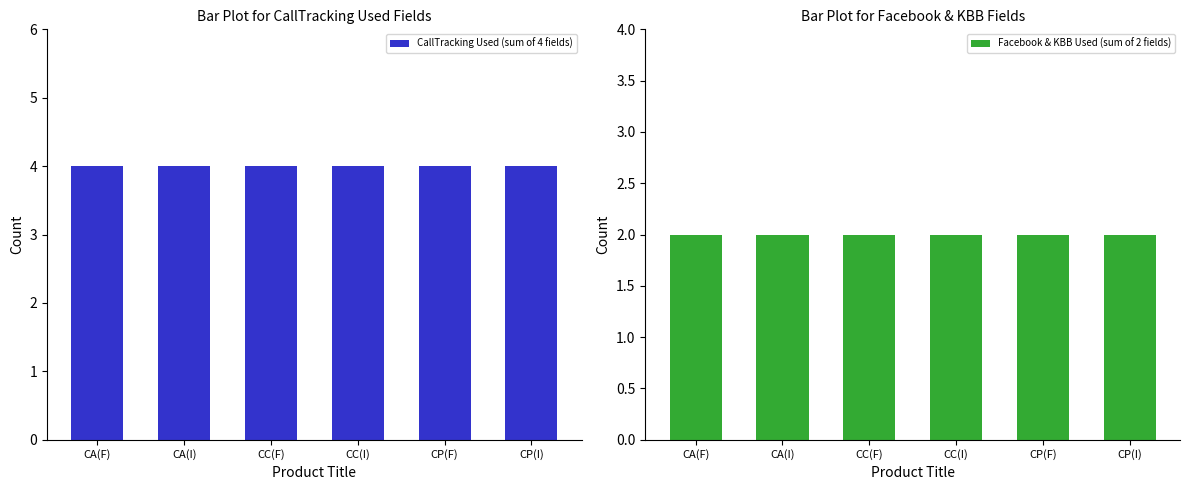

Is the value of Facebook & KBB Used (sum of 2 fields) at CP(F) greater than the value of CallTracking Used (sum of 4 fields) at CC(F)?

No